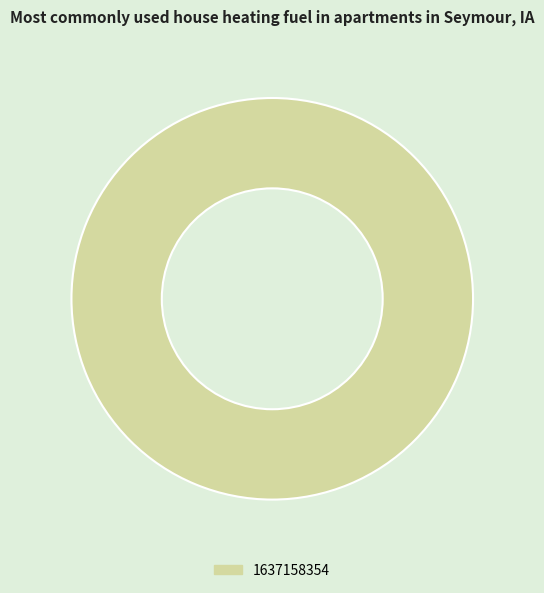

Rank the categories by value from highest to lowest.

1637158354